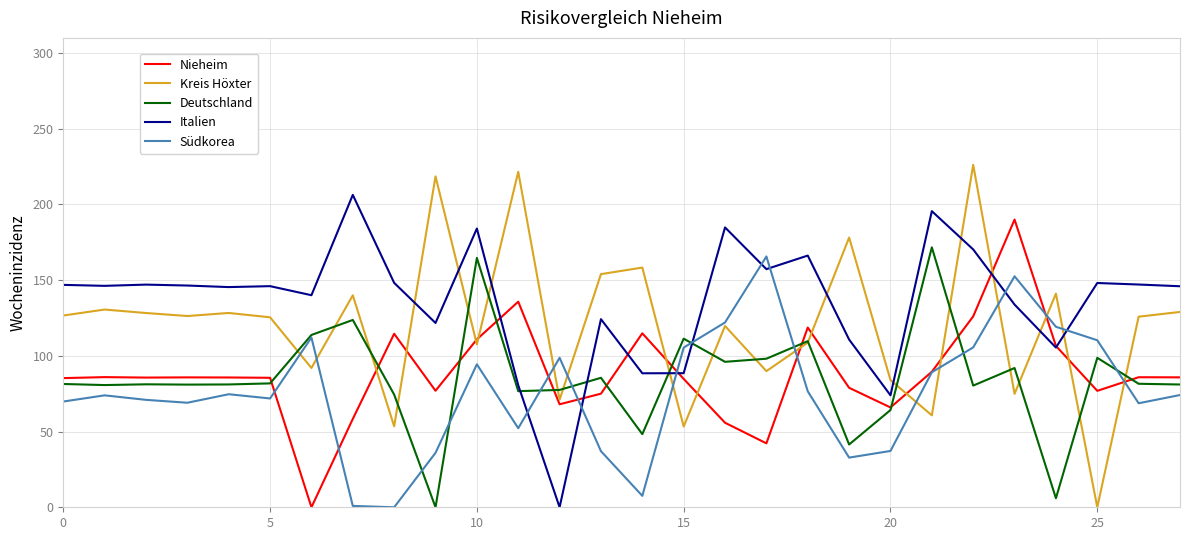

Does the chart have visible grid lines?

Yes